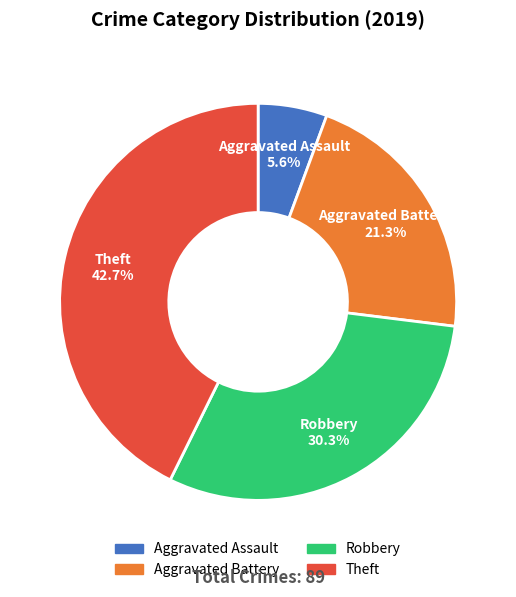

What is the smallest slice in the pie chart?

Aggravated Assault